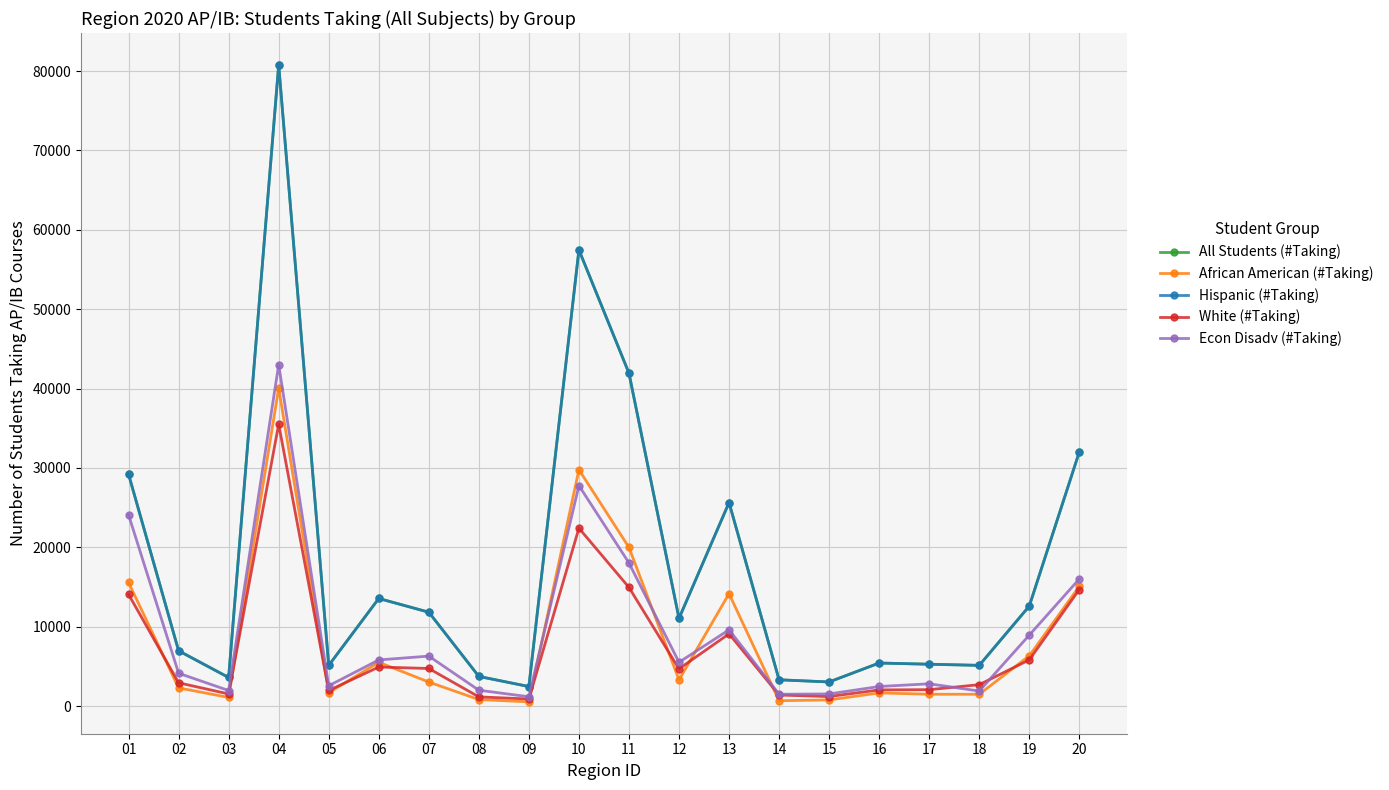

Where is All Students (#Taking) nearest to the value 41625?

11